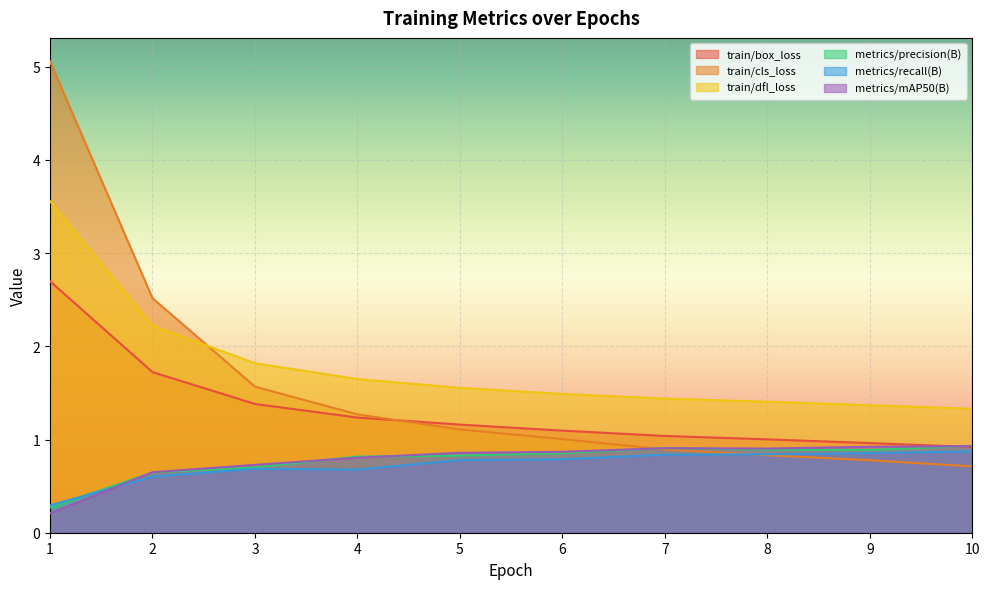

True or false: metrics/recall(B) has more than 0 interior local peaks.

True